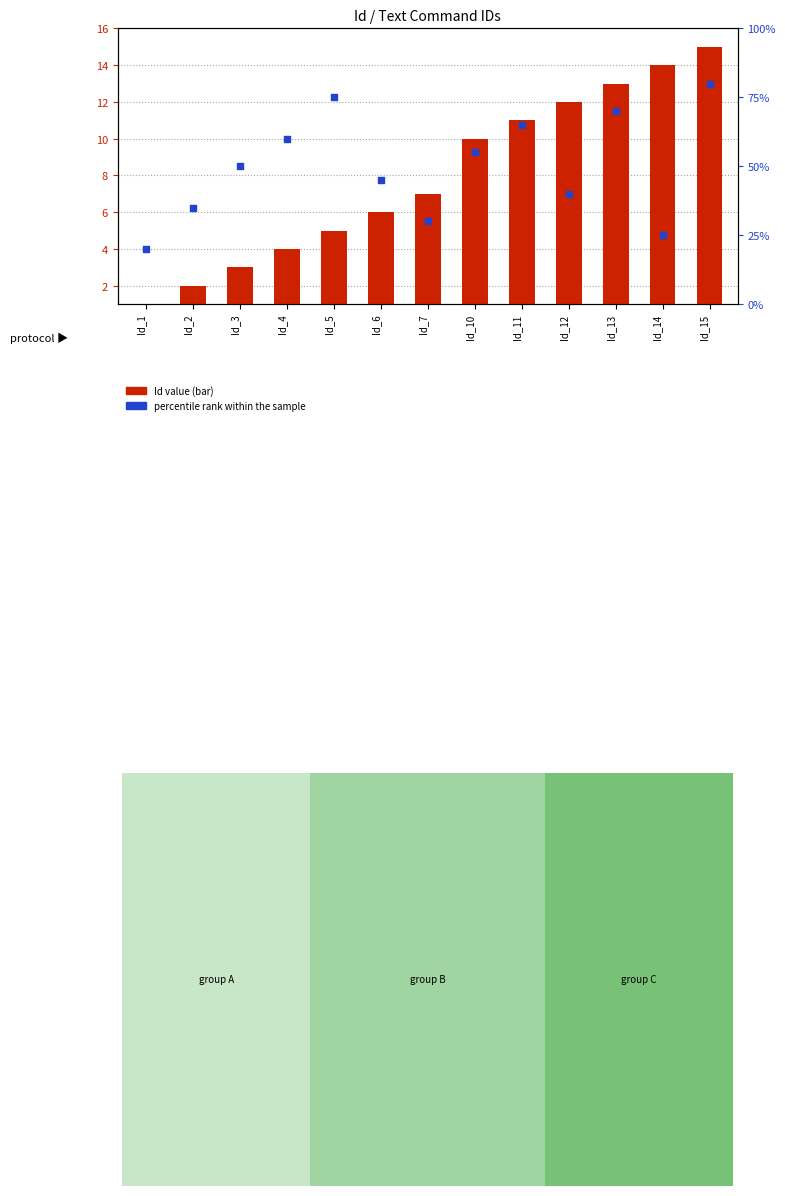

Which series reaches the minimum Y coordinate?

Id value